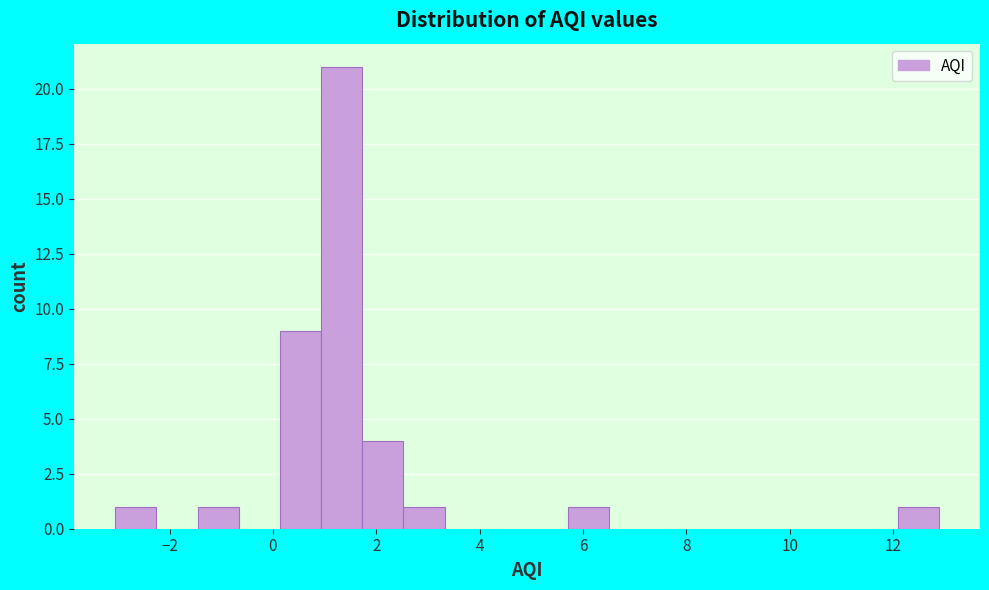

Around what value on the x-axis is the tallest bar? Give the approximate position of its centre, as read against the axis.

1.4